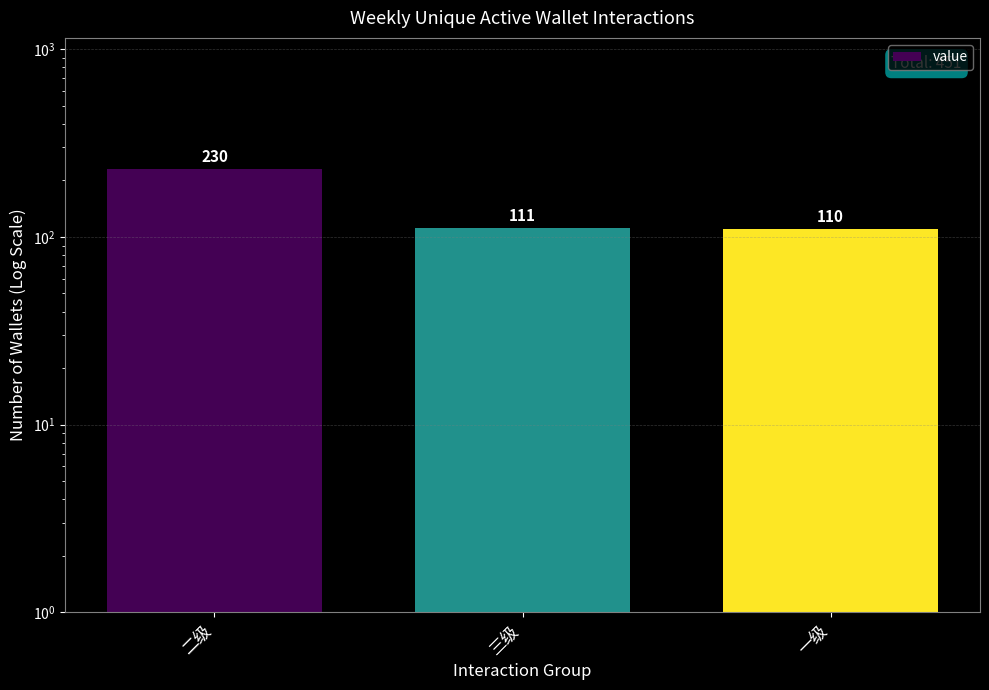

Reading left to right, transcribe all the data shown in this chart.

二级=230	三级=111	一级=110